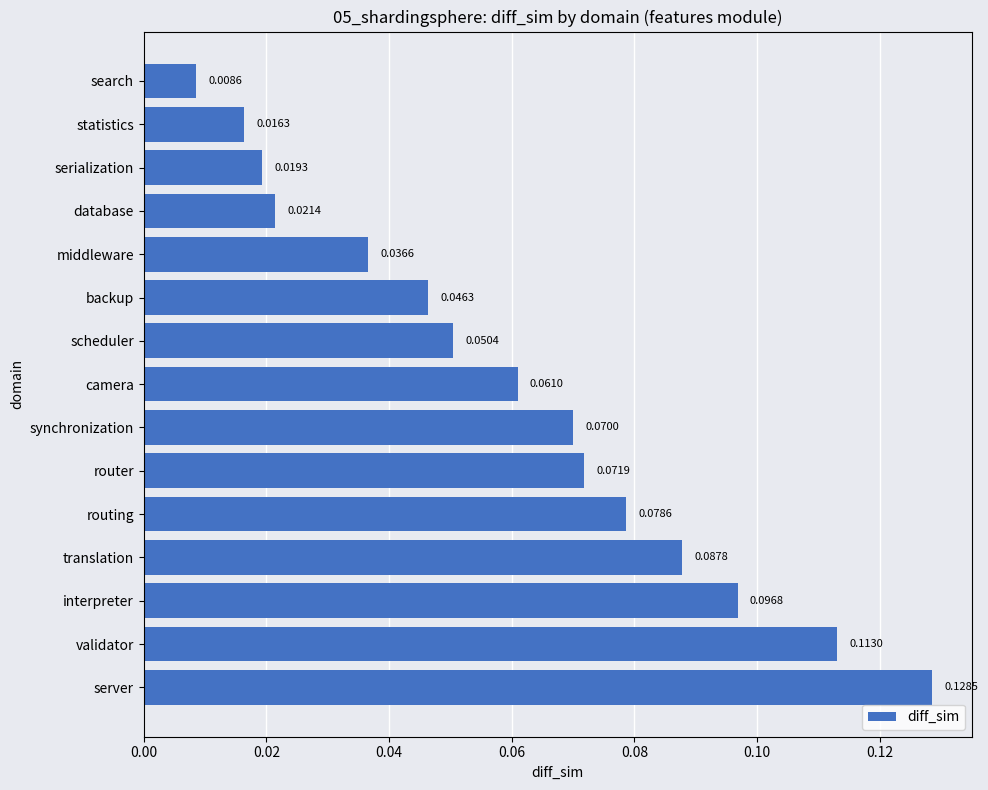

What is the label of the 6th bar from the top?

backup